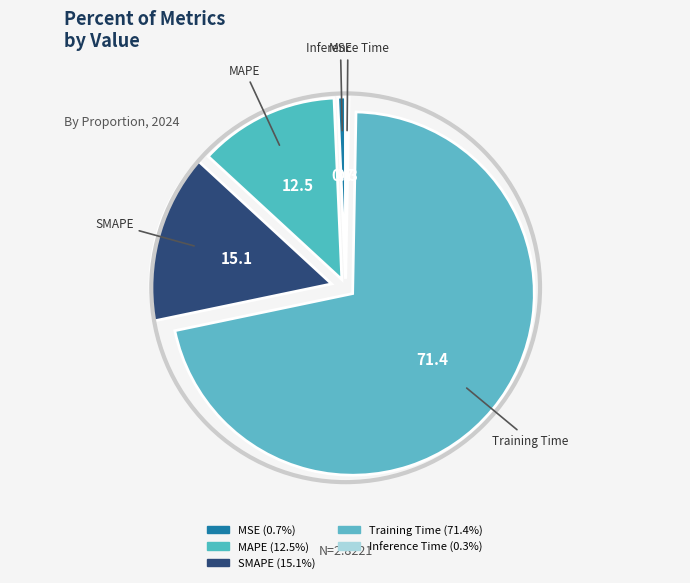

Count the number of slices in the pie.

5